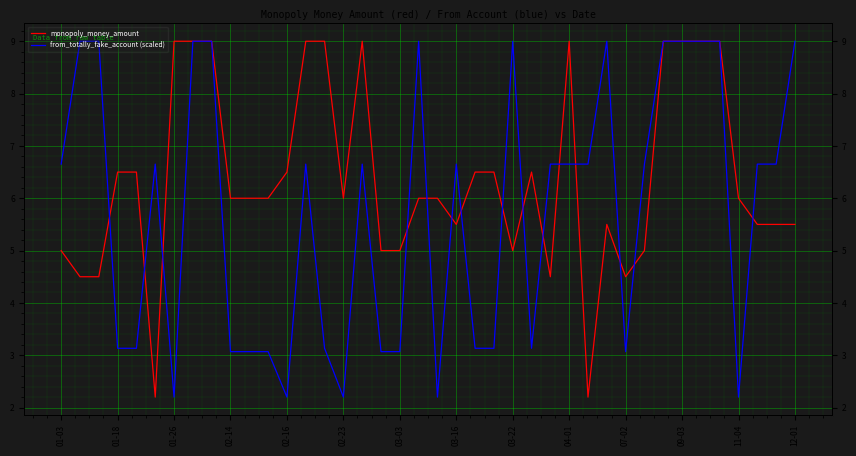

The value of from_totally_fake_account (scaled) at 02-23 is 3.7. True or false?

False